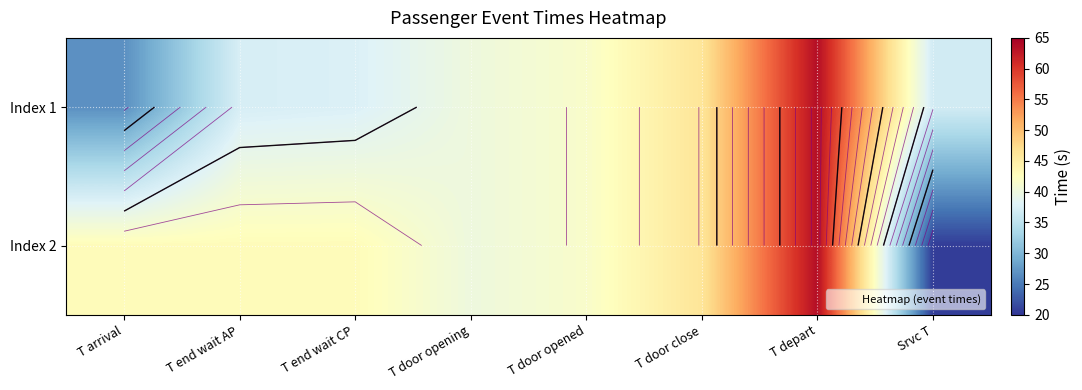

How many distinct data groups are displayed?

2